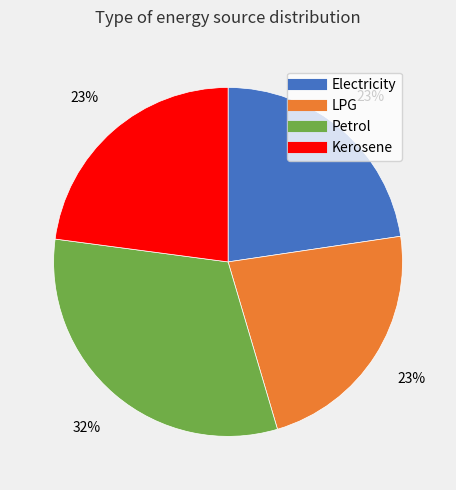

Is there a majority slice in this chart?

No